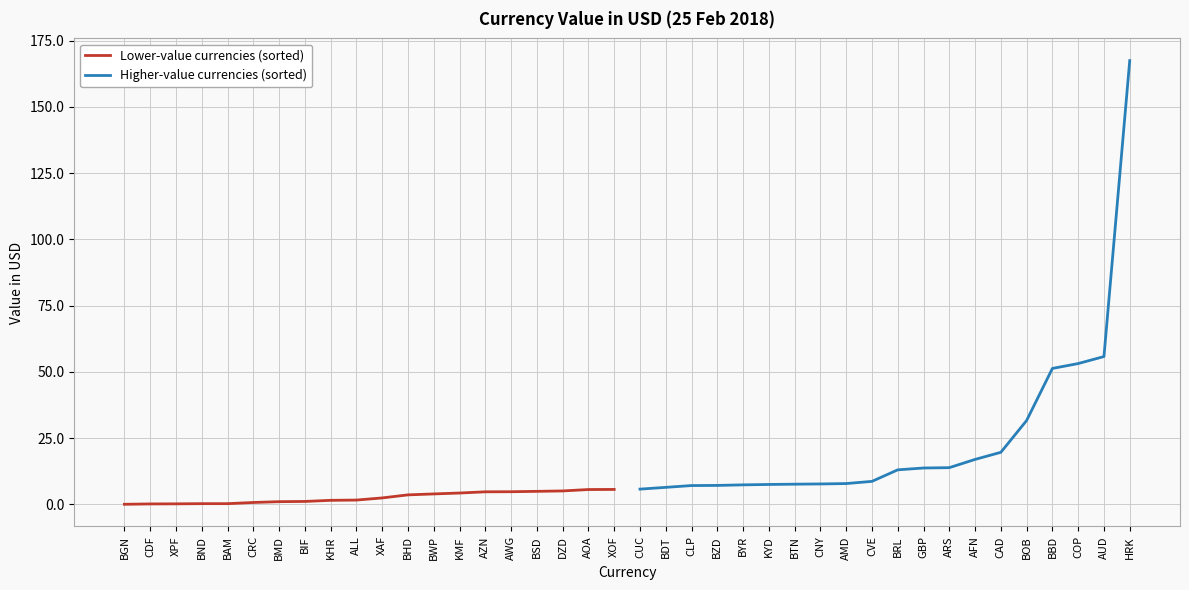

List the labels in order of Lower-value currencies (sorted) value, smallest first.

BGN, CDF, XPF, BND, BAM, CRC, BMD, BIF, KHR, ALL, XAF, BHD, BWP, KMF, AZN, AWG, BSD, DZD, AOA, XOF